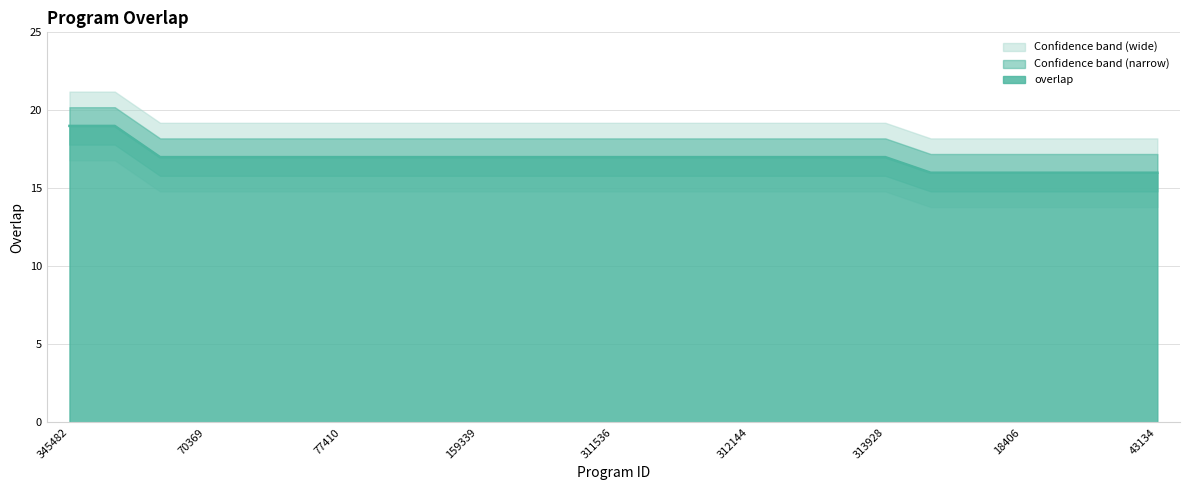

Approximately how many times larger is the value at 312144 compared to 311536?

1.0